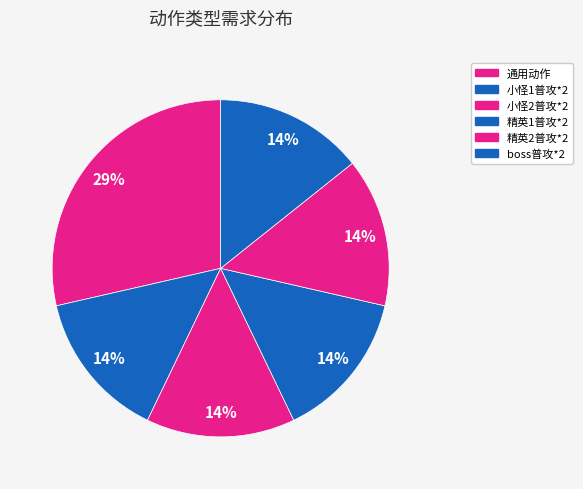

How many slices are in this pie chart?

6